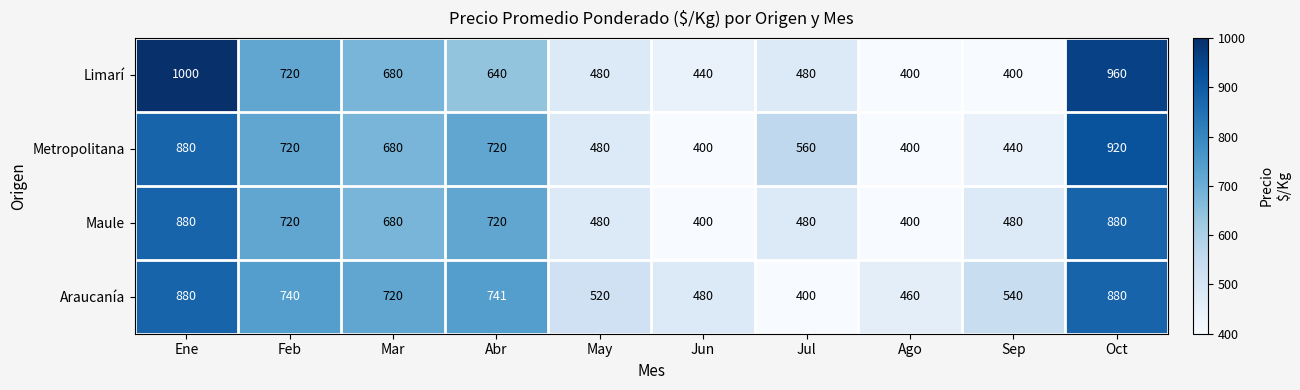

At which category does the chart reach its peak across all series?

Ene